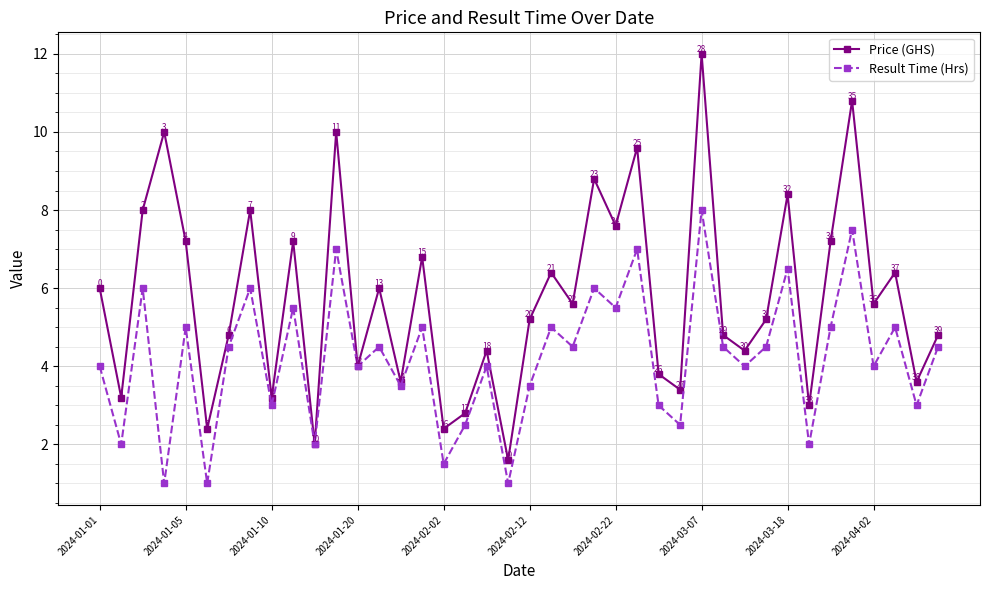

List the series in order of their peak value, highest first.

Price (GHS), Result Time (Hrs)